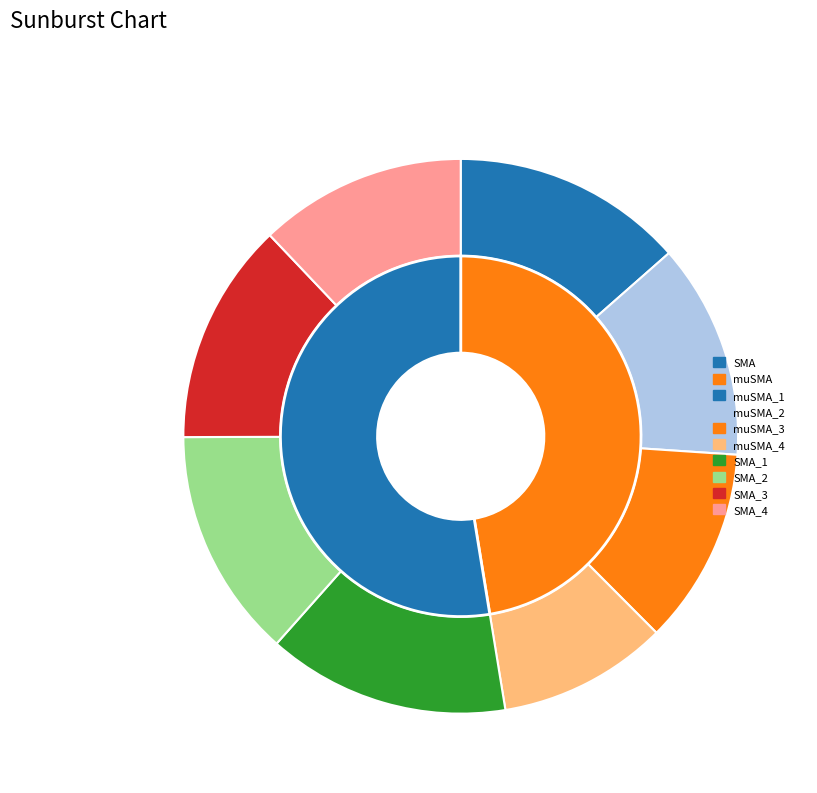

To the nearest percent, what is the average slice percentage?

12%